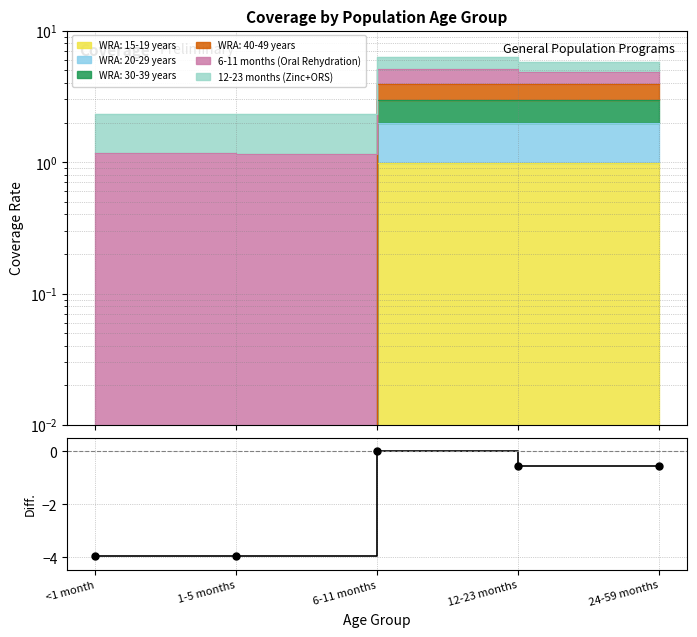

What is the change in value from <1 month to 6-11 months?

+3.9